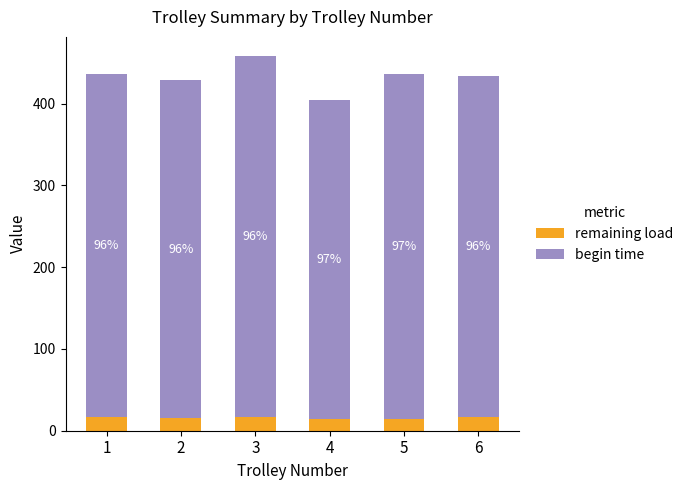

Where does the remaining load series first go above 16?

1